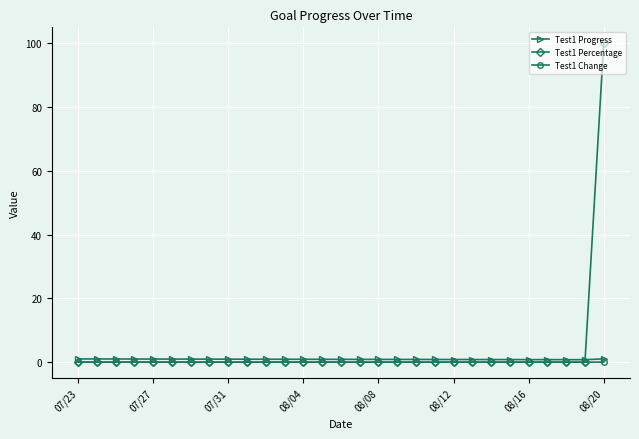

Which series has the largest total across all categories?

Test1 Percentage